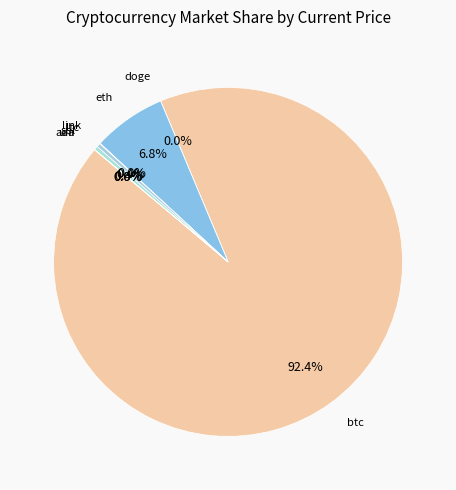

Count the number of slices in the pie.

8